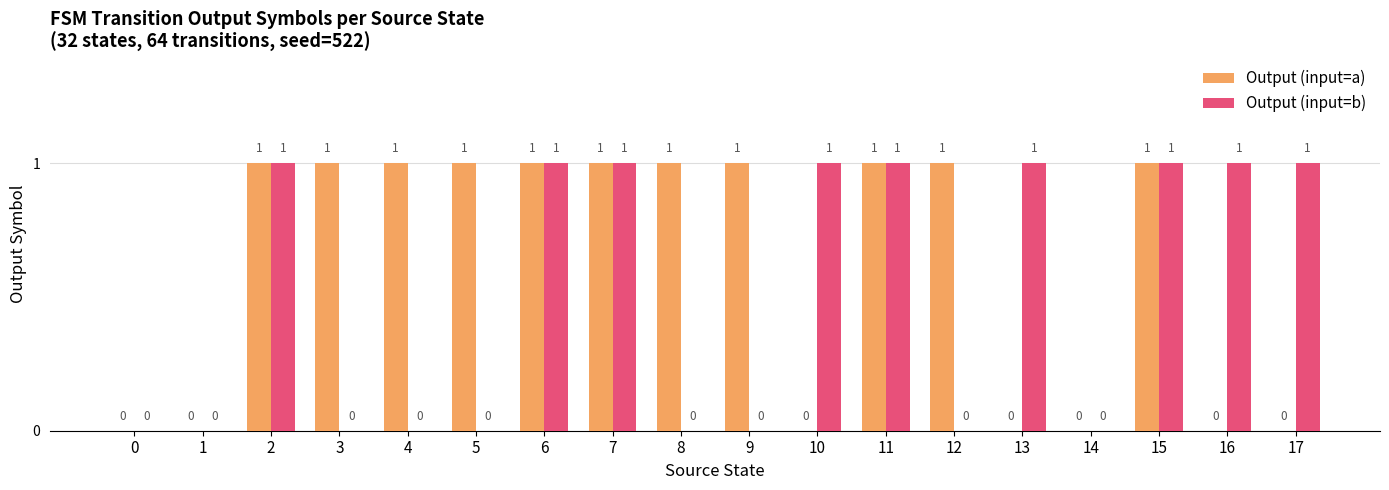

Is it true that Output (input=b) equals 1 at 7?

True